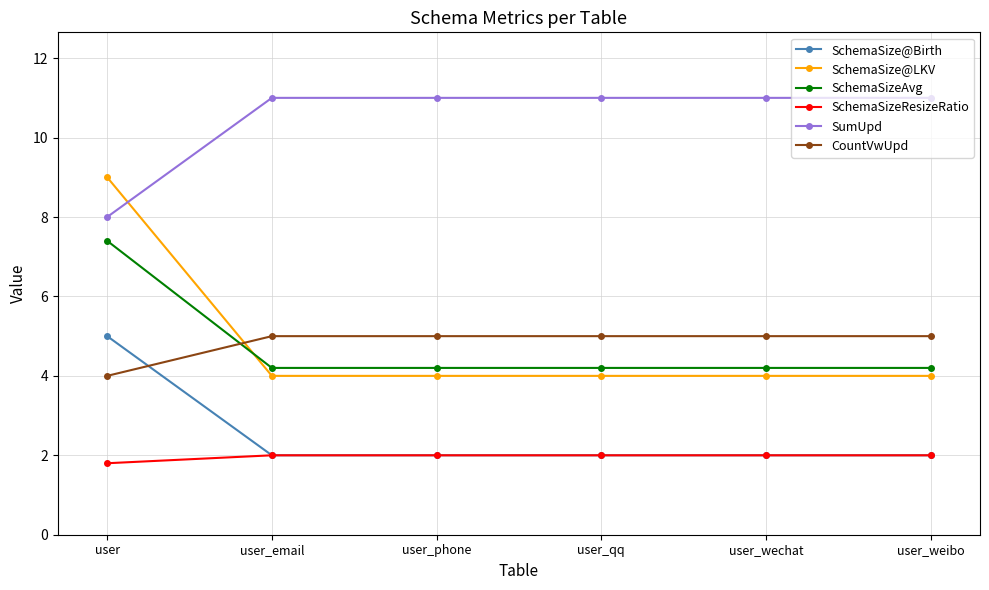

How many SchemaSize@LKV values are between 4 and 5?

5